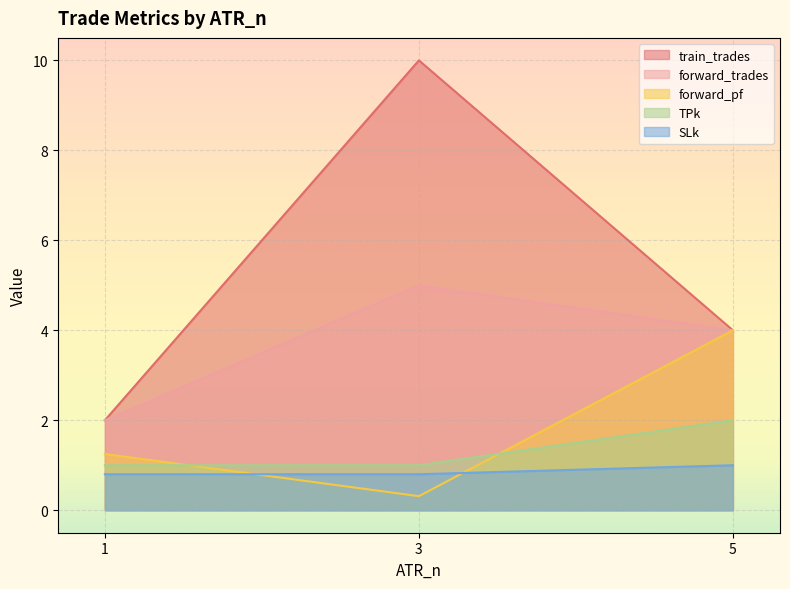

How many values in the train_trades series exceed 4?

1